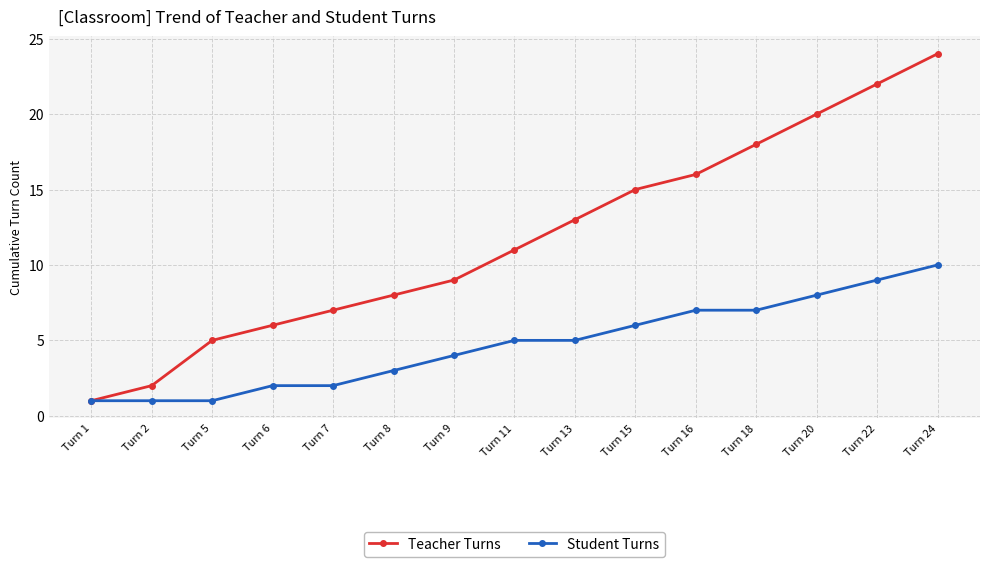

At which category is the sum across all series the highest?

Turn 24